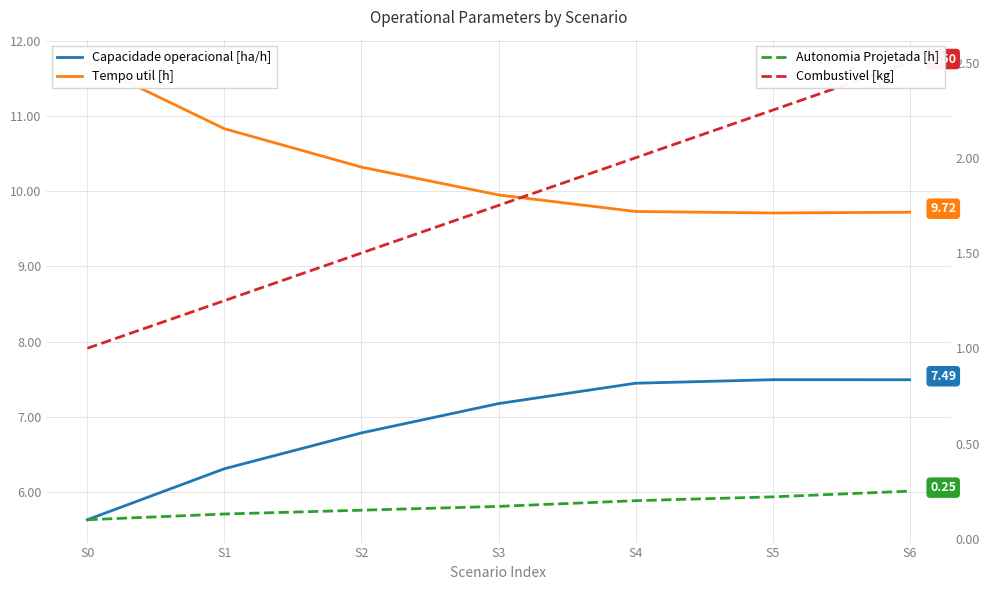

Rank the series by their maximum value, from highest to lowest.

Tempo util [h], Capacidade operacional [ha/h], Combustivel [kg], Autonomia Projetada [h]